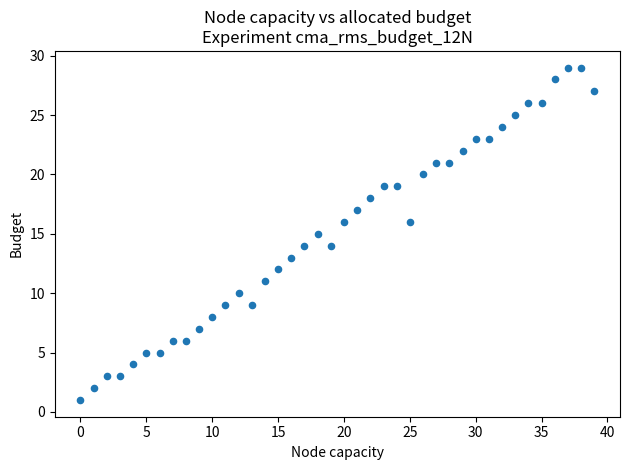

What is the range of Y values (max minus min)?

28